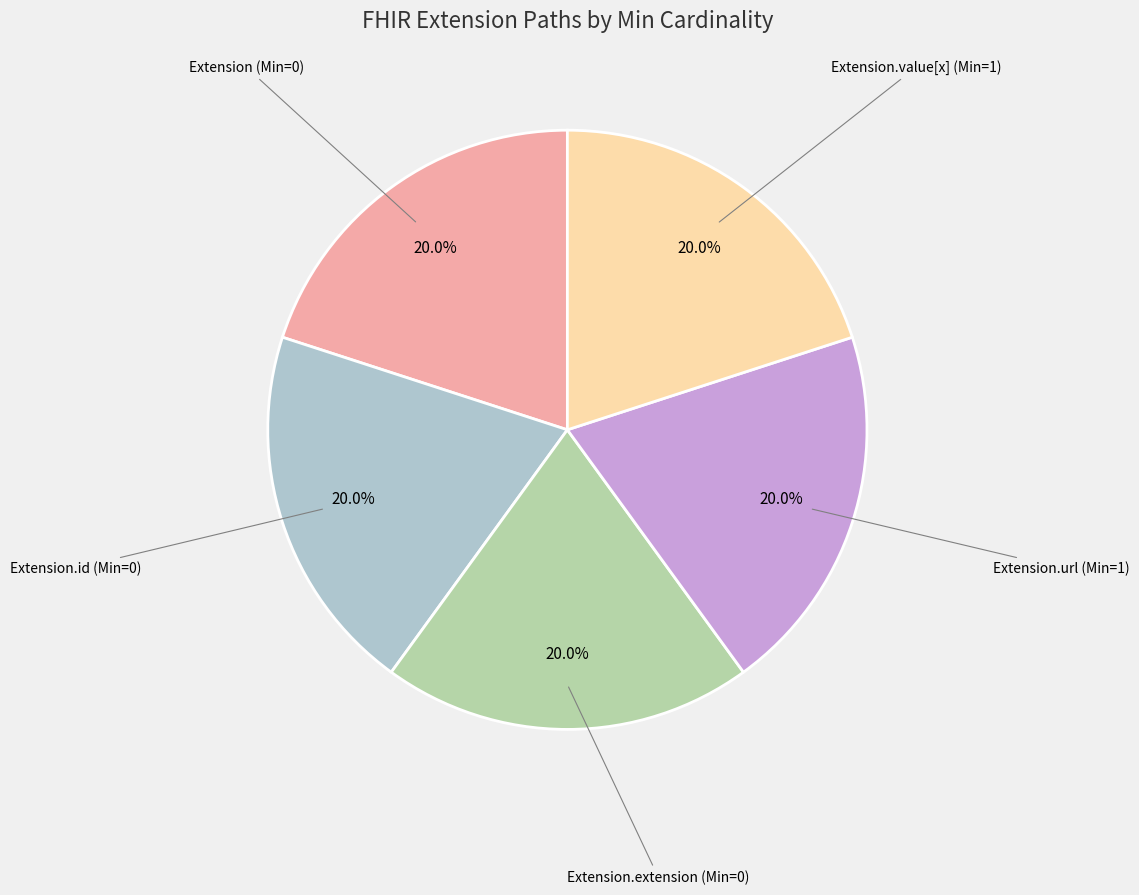

What is the ratio of the value at Extension.id (Min=0) to the value at Extension (Min=0)?

1.0